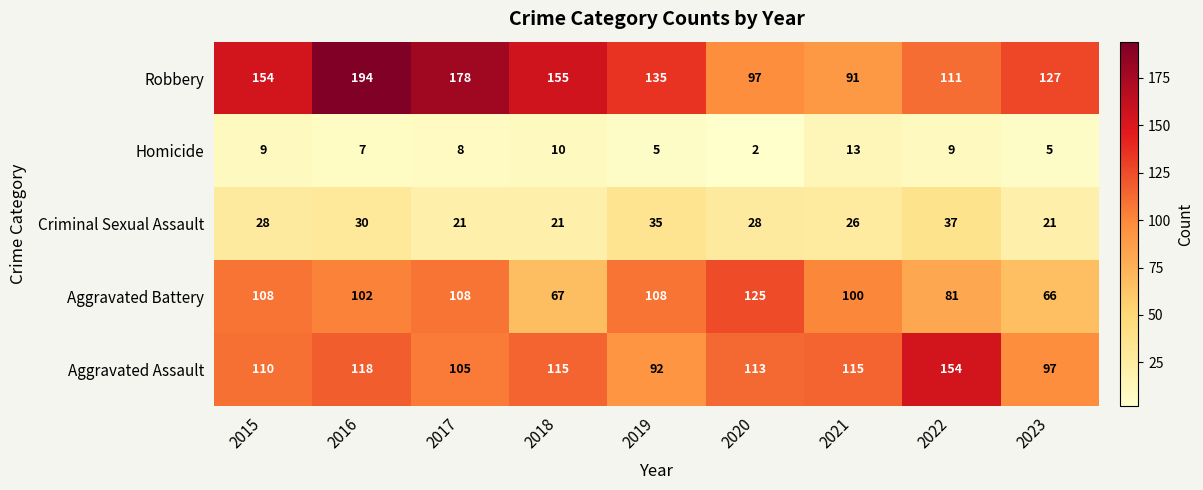

Count the Criminal Sexual Assault values in the range 21 to 30.

7